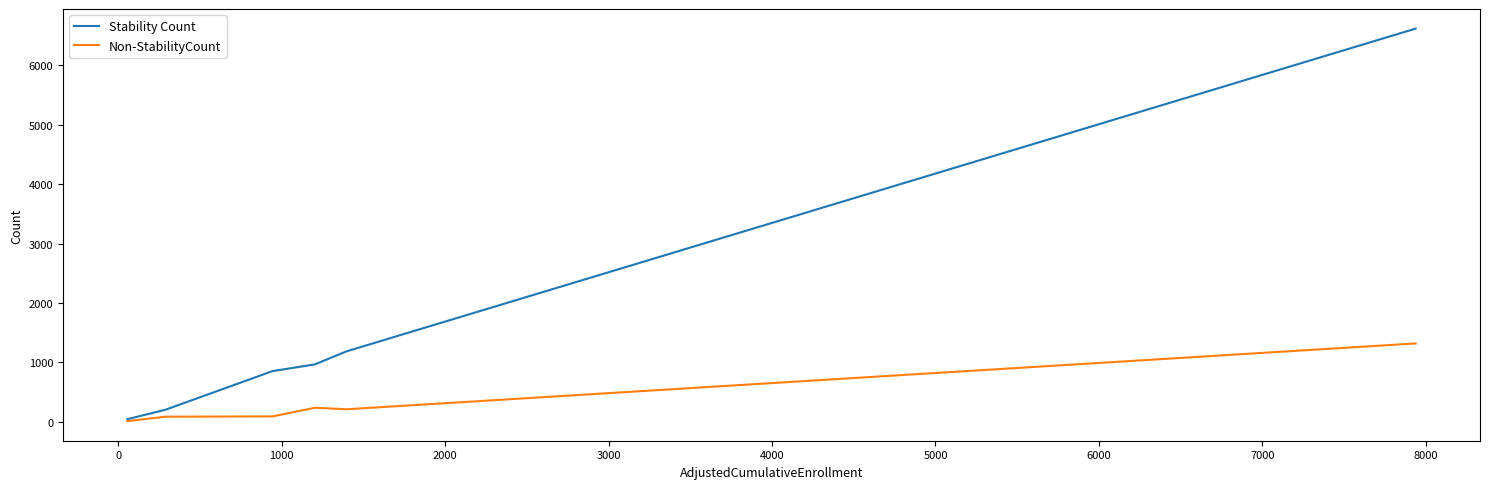

Which series has the largest total across all categories?

Stability Count